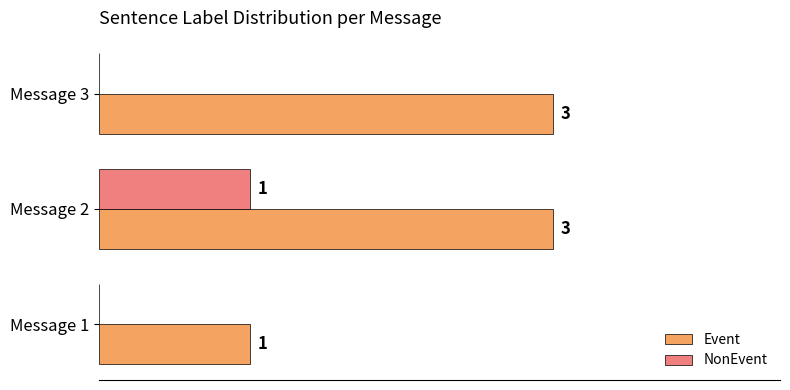

Which category has the highest value in the NonEvent series?

Message 2